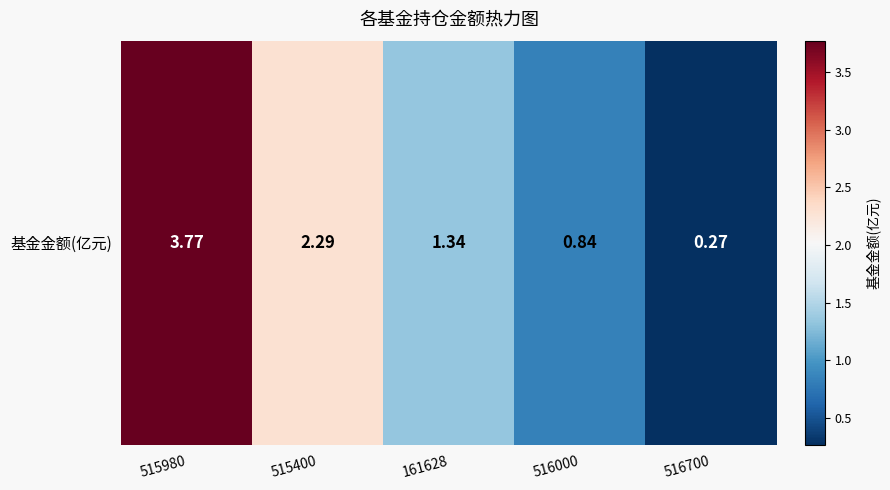

Reading right to left, transcribe all the data shown in this chart.

516700=0.3	516000=0.8	161628=1.3	515400=2.3	515980=3.8